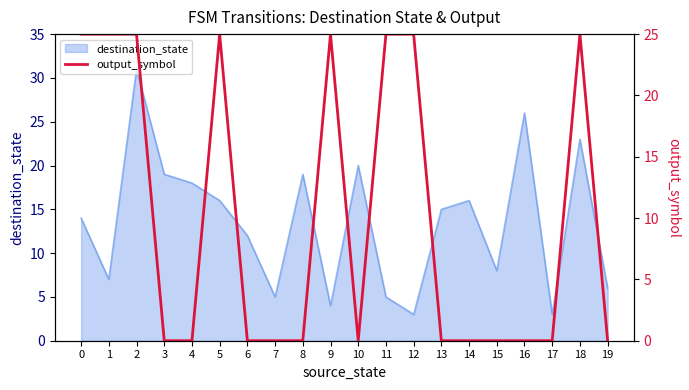

True or false: destination_state has a value of 12 at 6.

True